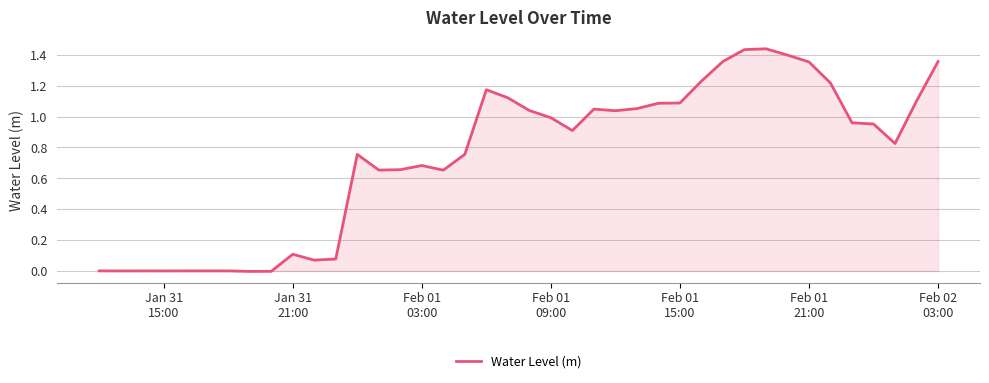

How many lines are shown in the chart?

1